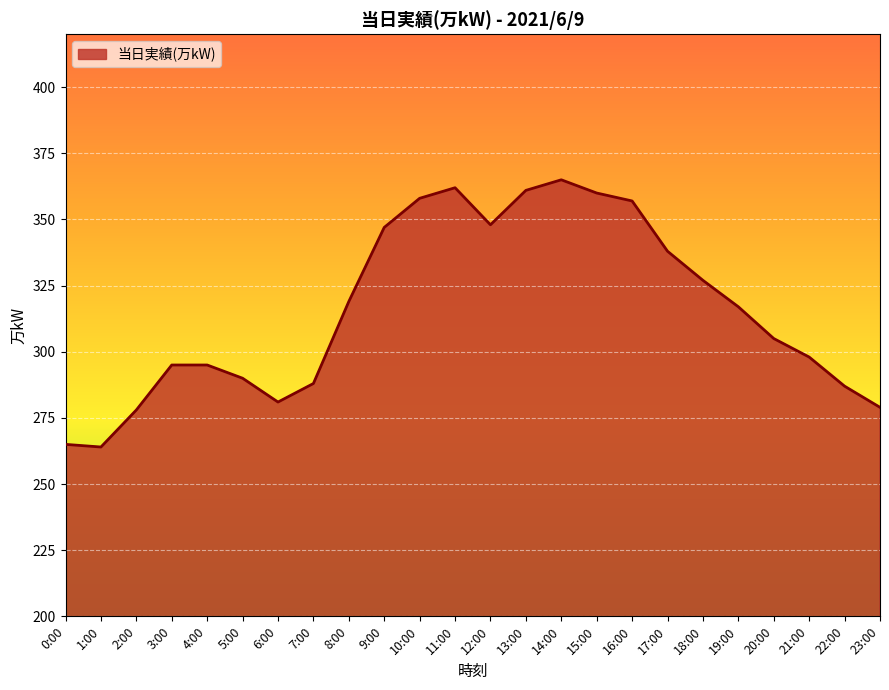

What is the difference between the maximum and minimum values?

101